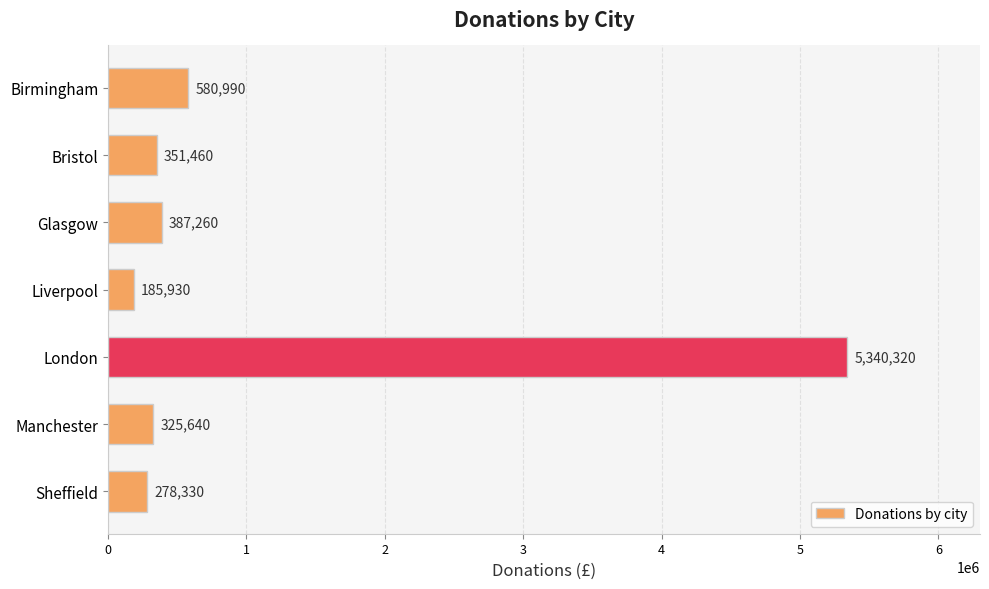

What is the sum of the values at Sheffield and Manchester?

603970